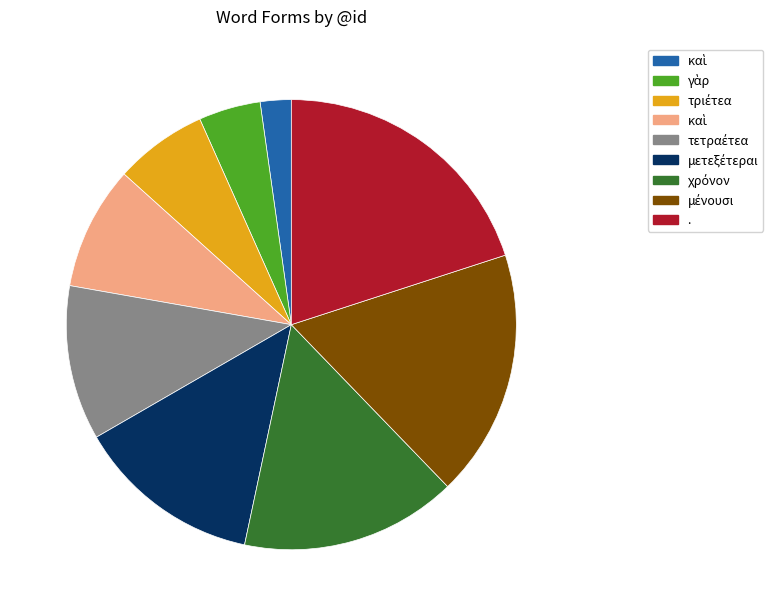

How many segments does this pie chart have?

9